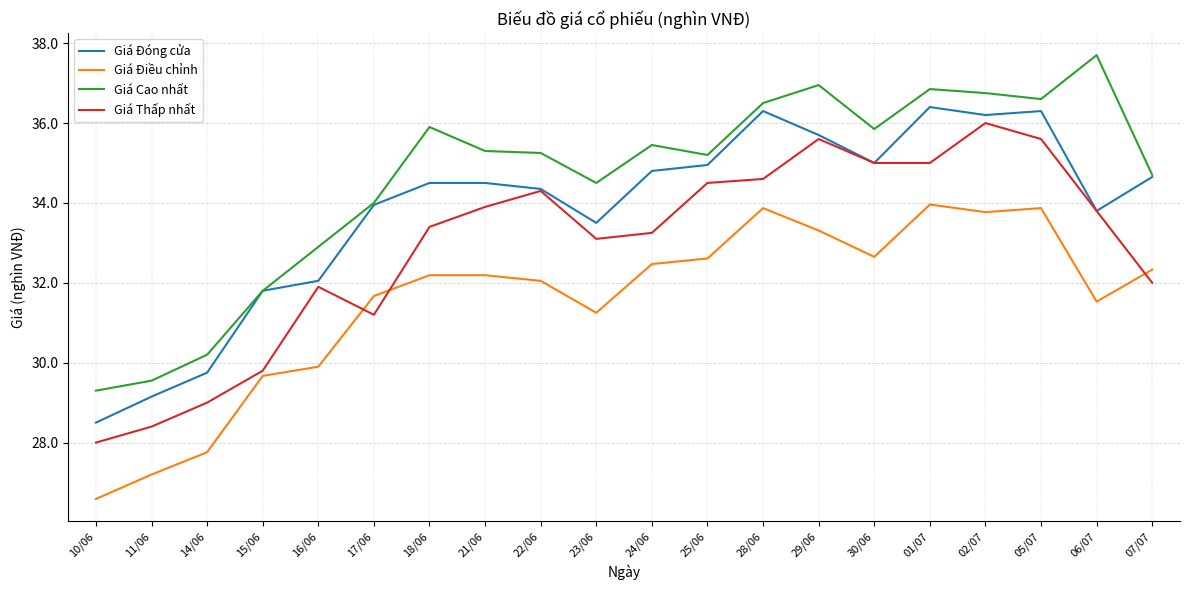

What is the smallest value displayed?

26.6